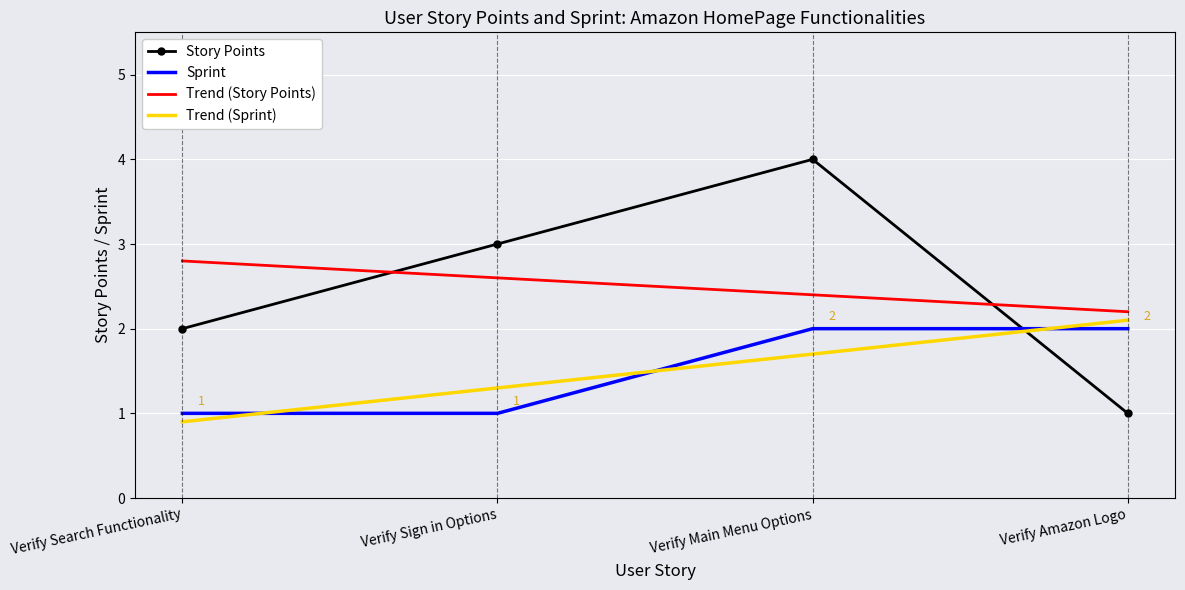

At which label does Trend (Sprint) first exceed 1?

Verify Sign in Options